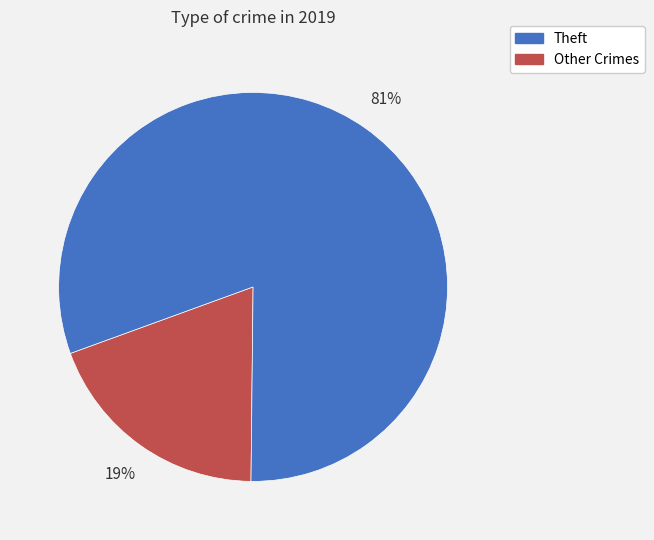

To the nearest percent, what is the average slice percentage?

50%